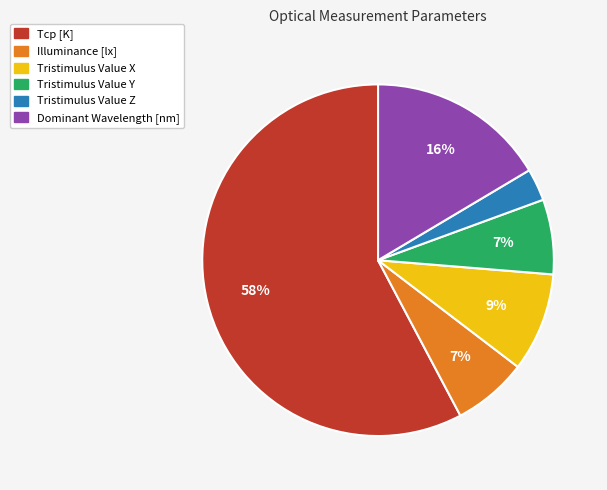

Is the sum of Tristimulus Value Z and Dominant Wavelength [nm] greater than half?

No